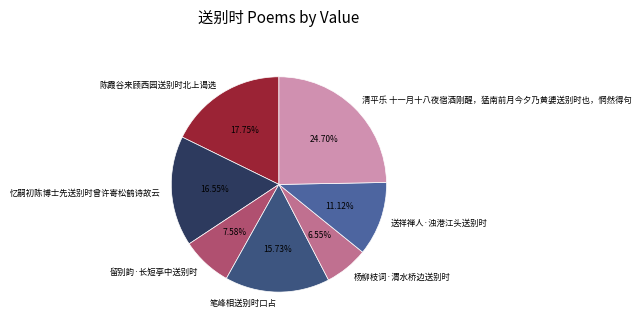

Which has a higher value, 送祥禅人·浊港江头送别时 or 陈霞谷来顾西园送别时北上谒选?

陈霞谷来顾西园送别时北上谒选